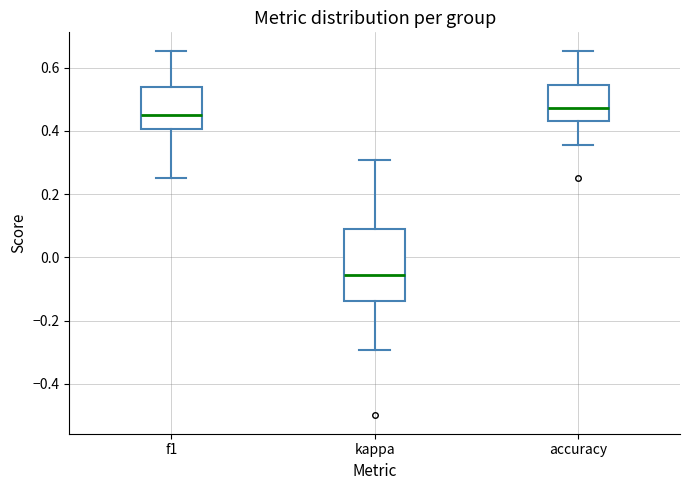

Which box's median line is the lowest?

kappa